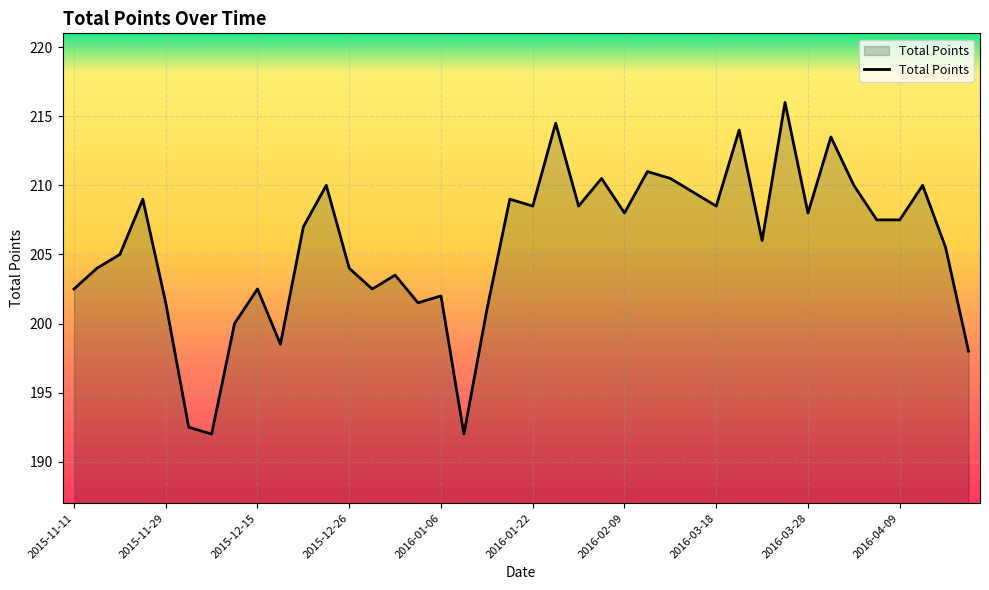

How many lines are shown in the chart?

1